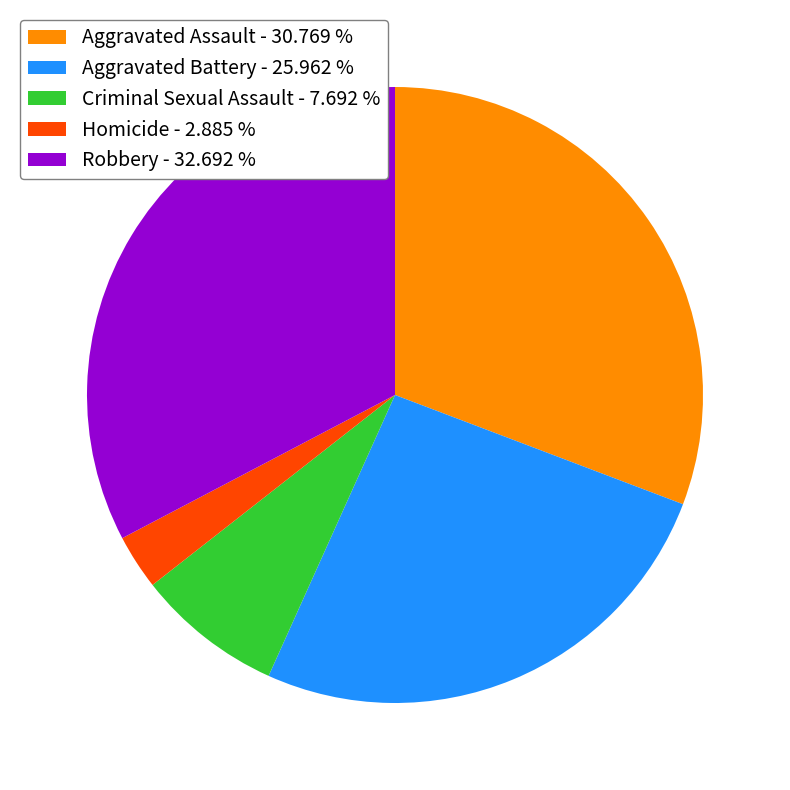

Approximately how many times larger is the value at Aggravated Battery - 25.962 % compared to Homicide - 2.885 %?

9.0